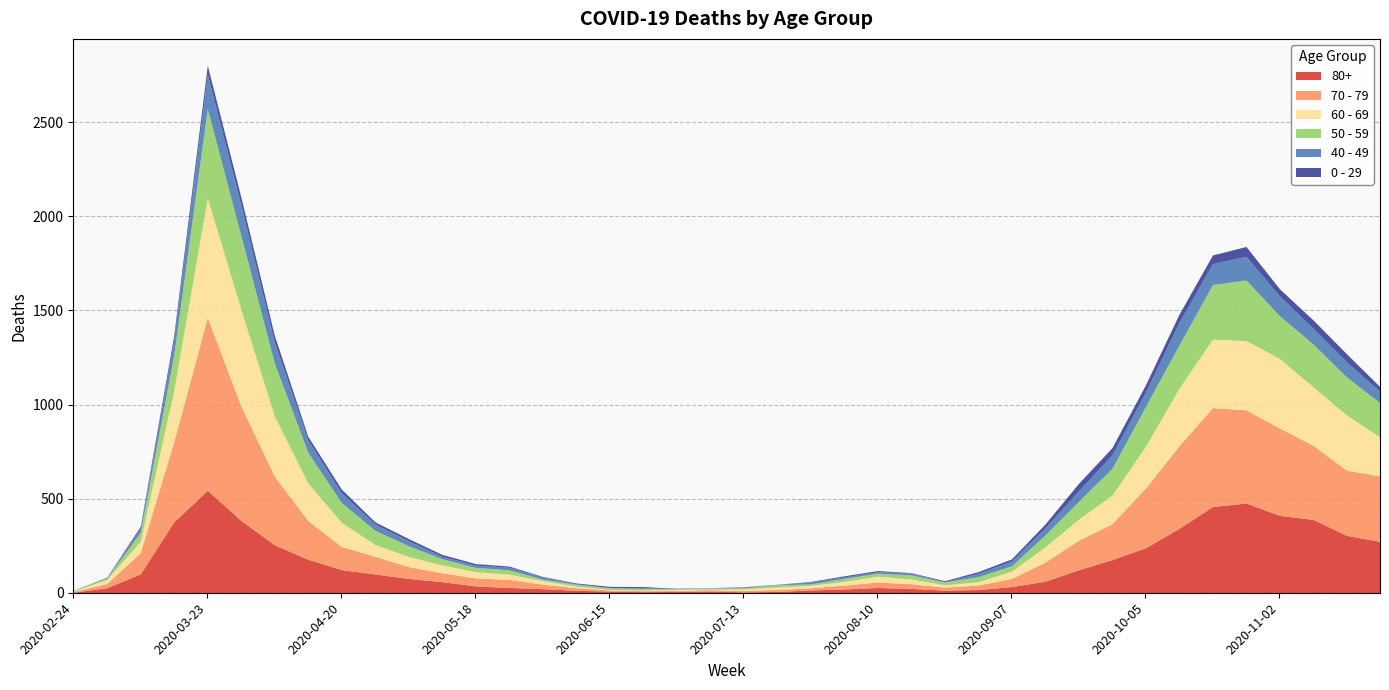

How many lines are shown in the chart?

6